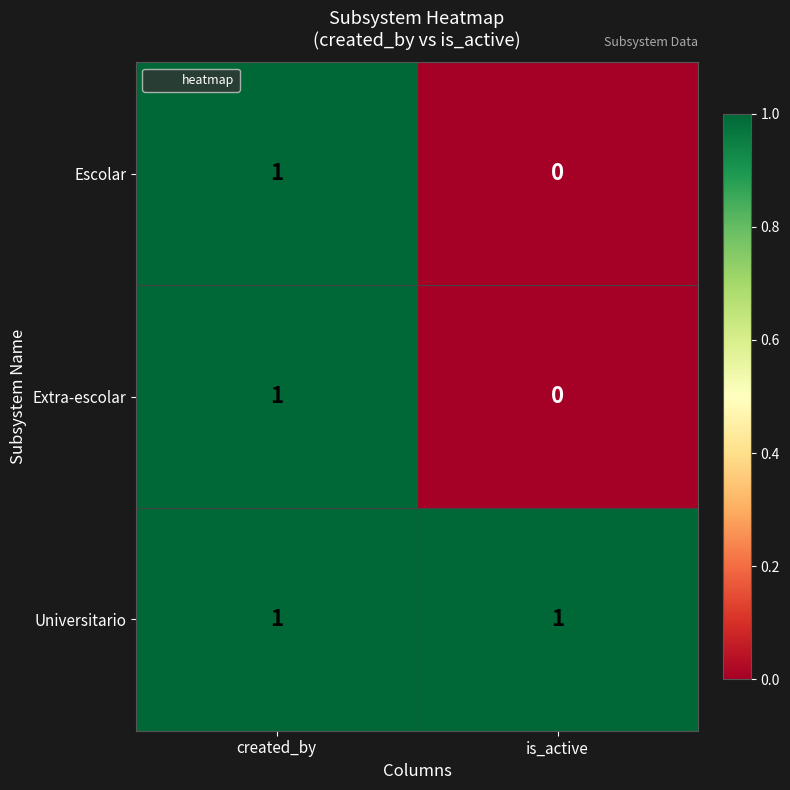

At which label does Extra-escolar reach its peak?

created_by